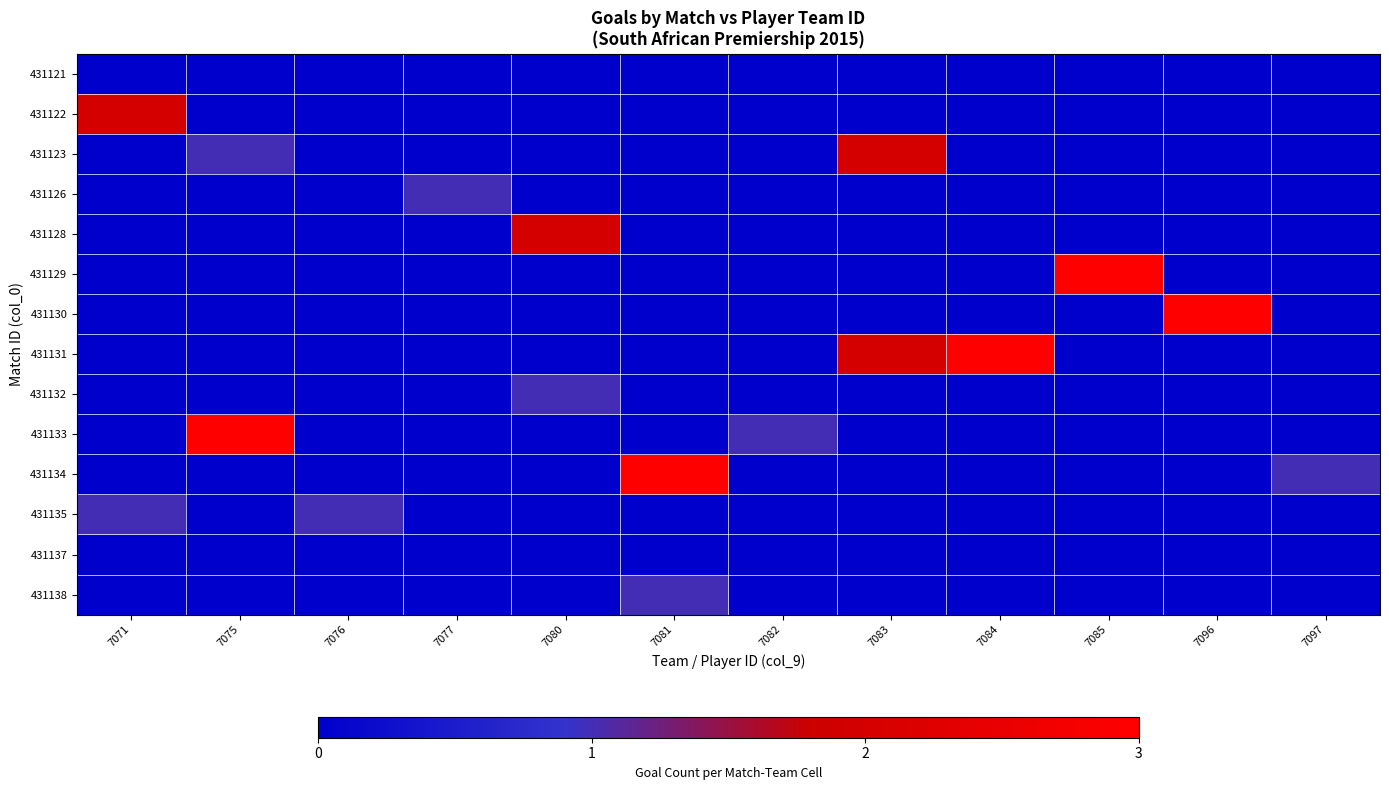

Which series changed the most between 7075 and 7082?

431133